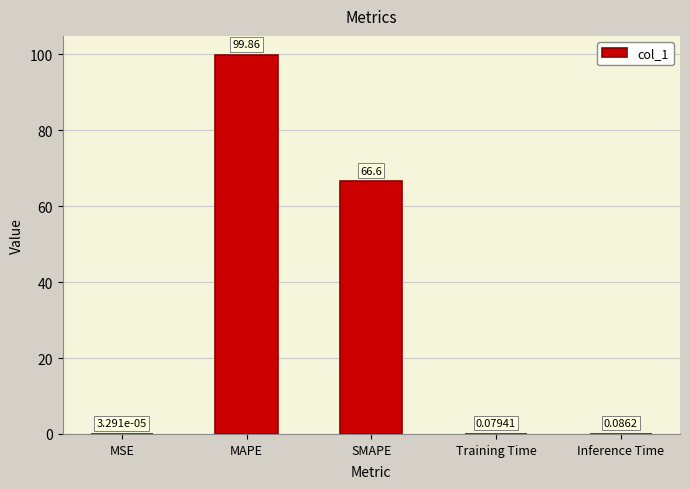

How many distinct data groups are displayed?

1